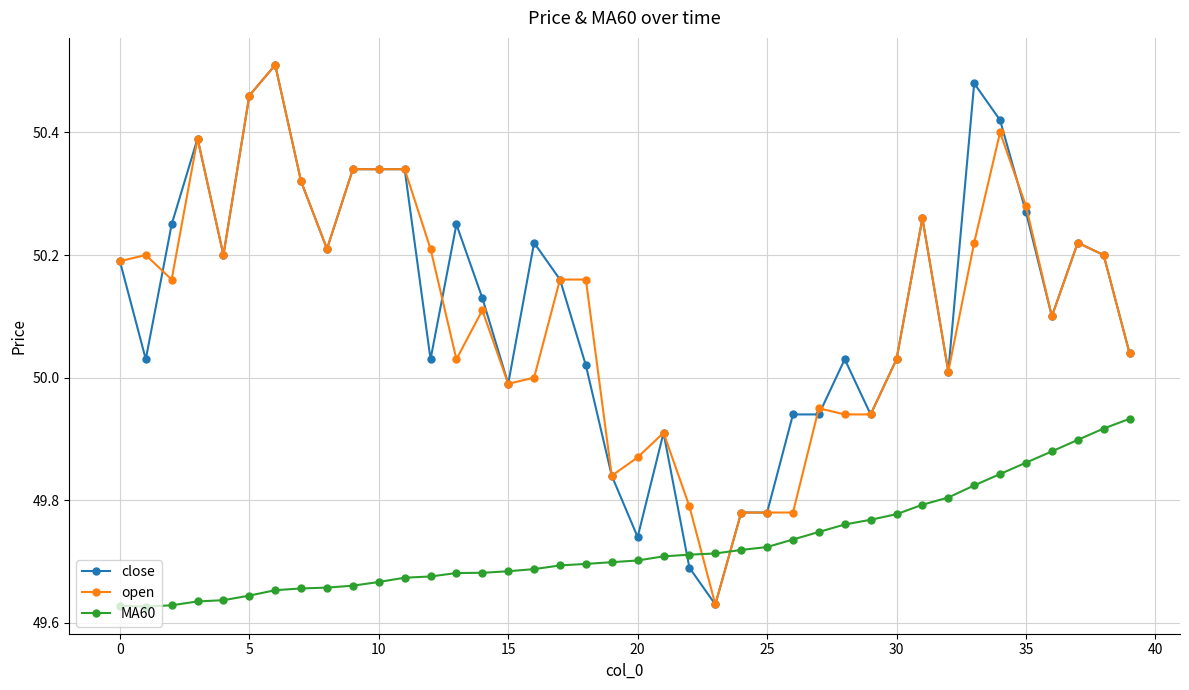

Count the number of categories in the chart.

40